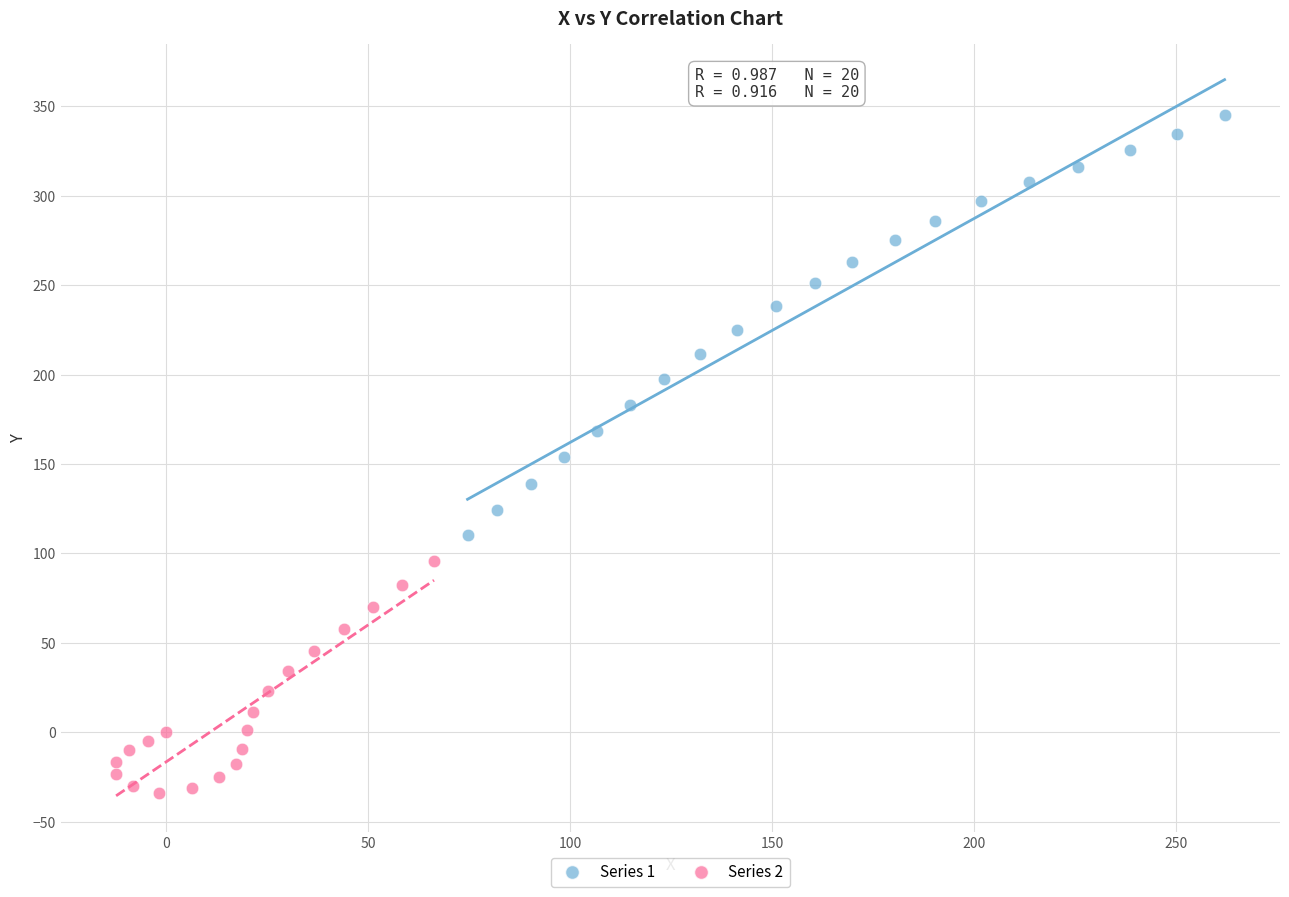

What are all the series names shown in the legend?

Series 1, Series 2